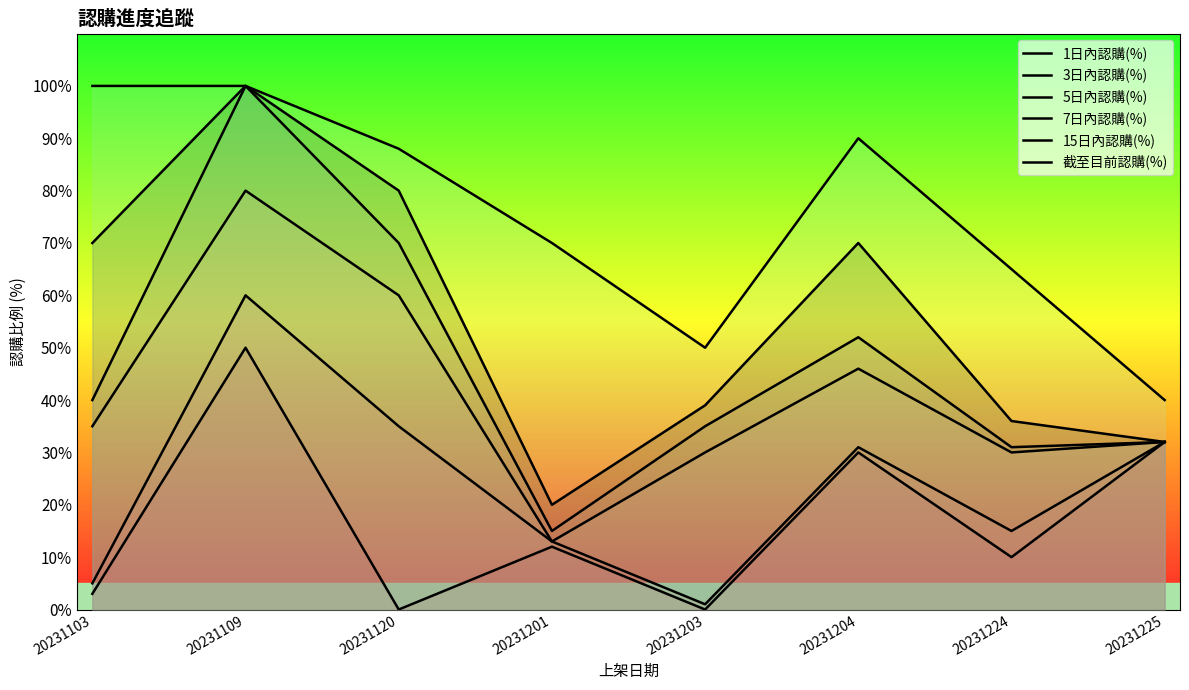

What is the maximum value shown in the chart?

100